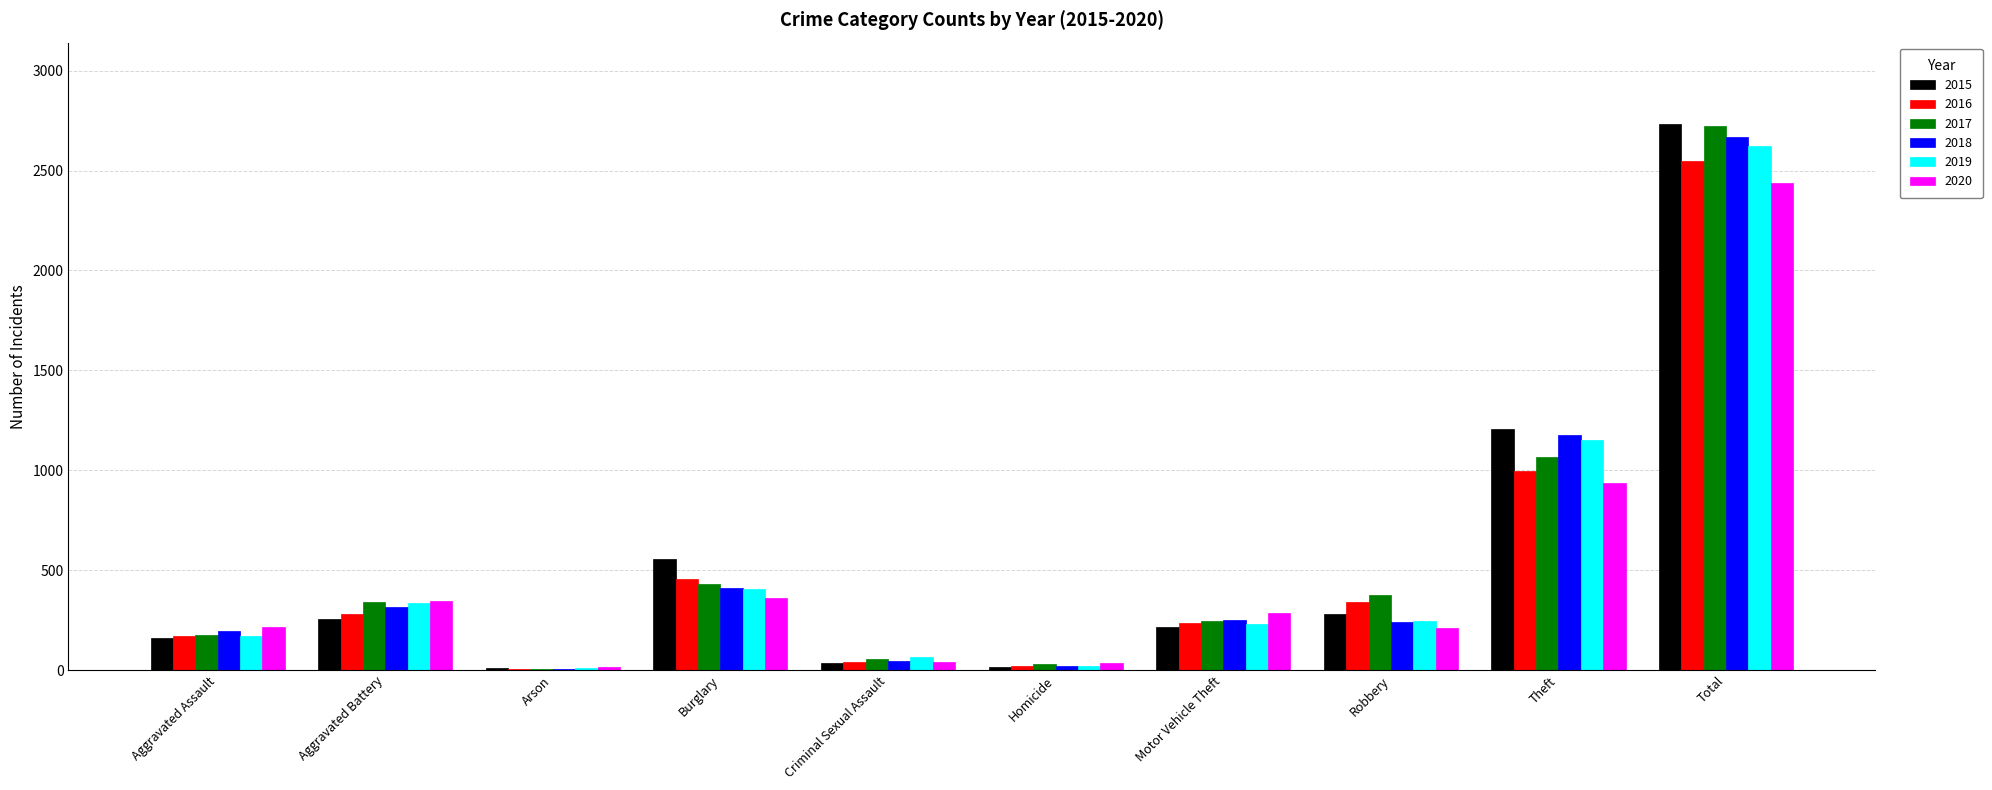

Is the value of 2018 at Robbery greater than the value of 2016 at Theft?

No